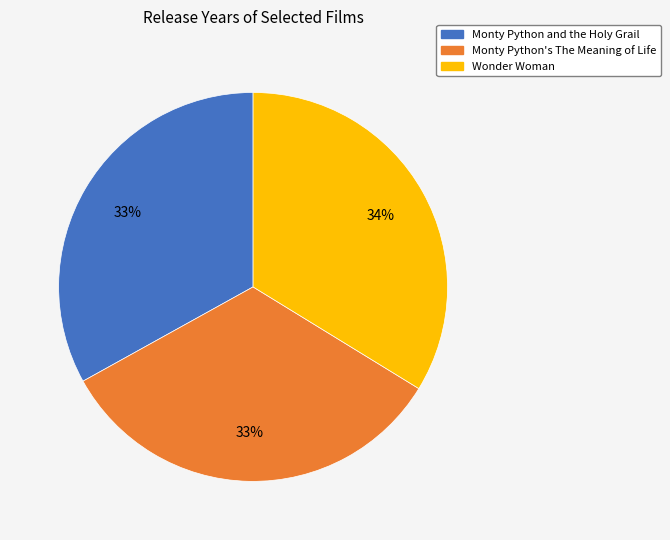

Combined, do Monty Python's The Meaning of Life and Wonder Woman account for over 50%?

Yes